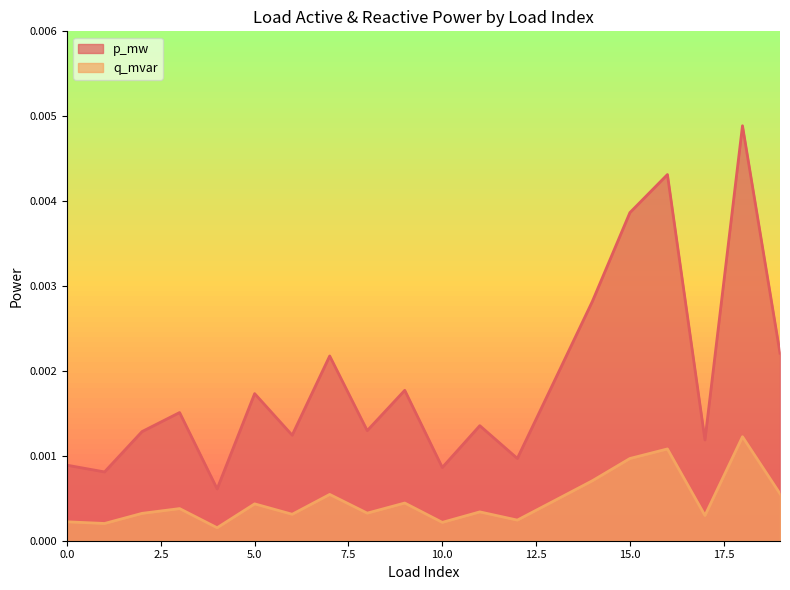

At which category does p_mw reach its first local valley?

1